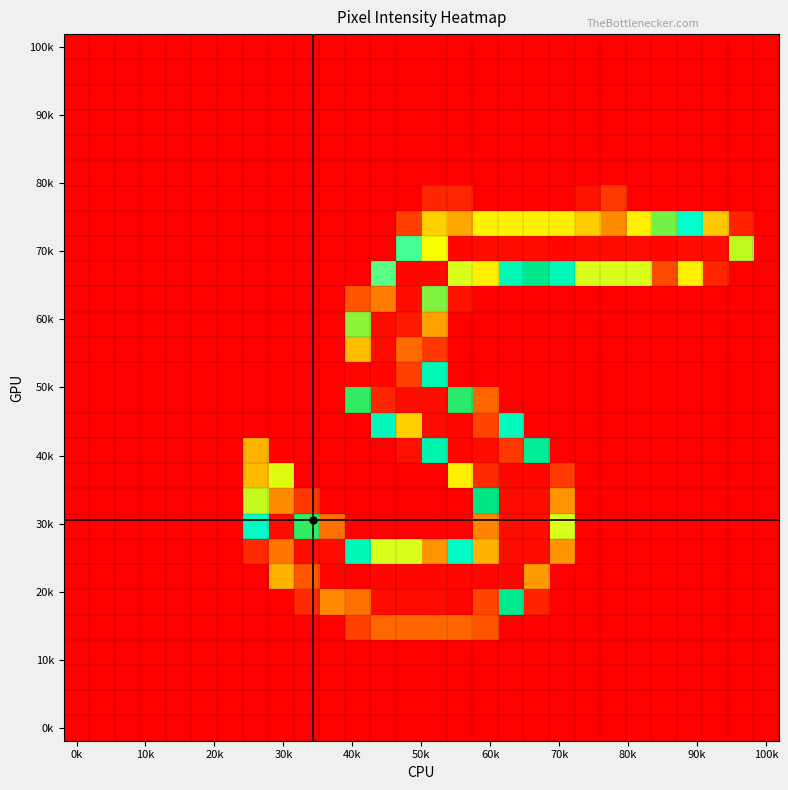

At which category is the sum across all series the highest?

13